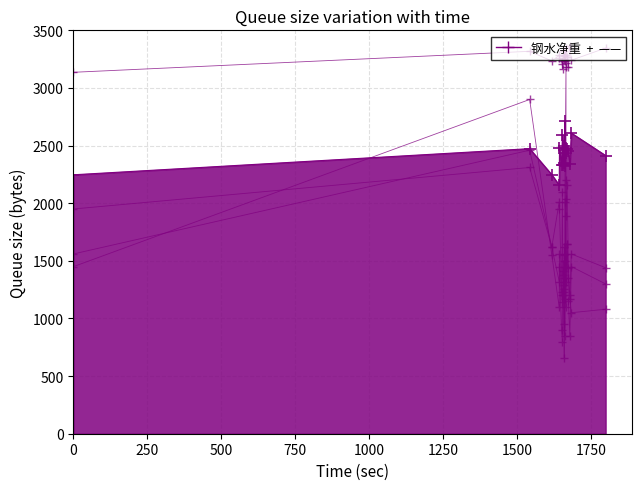

What is the maximum value shown in the chart?

3367.0